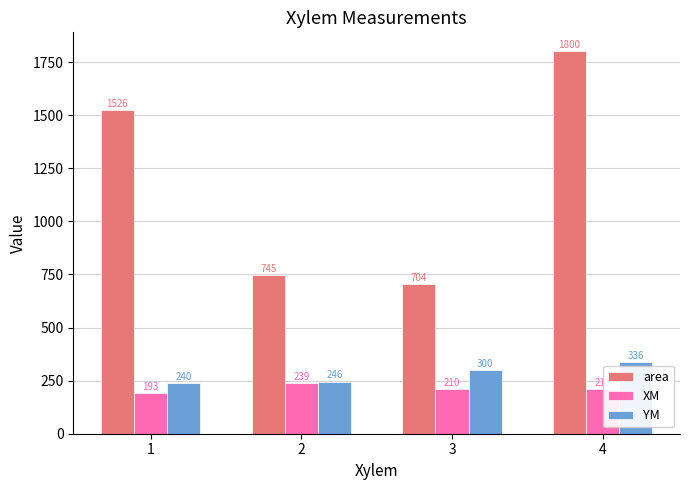

Which series has the largest range (max minus min)?

area